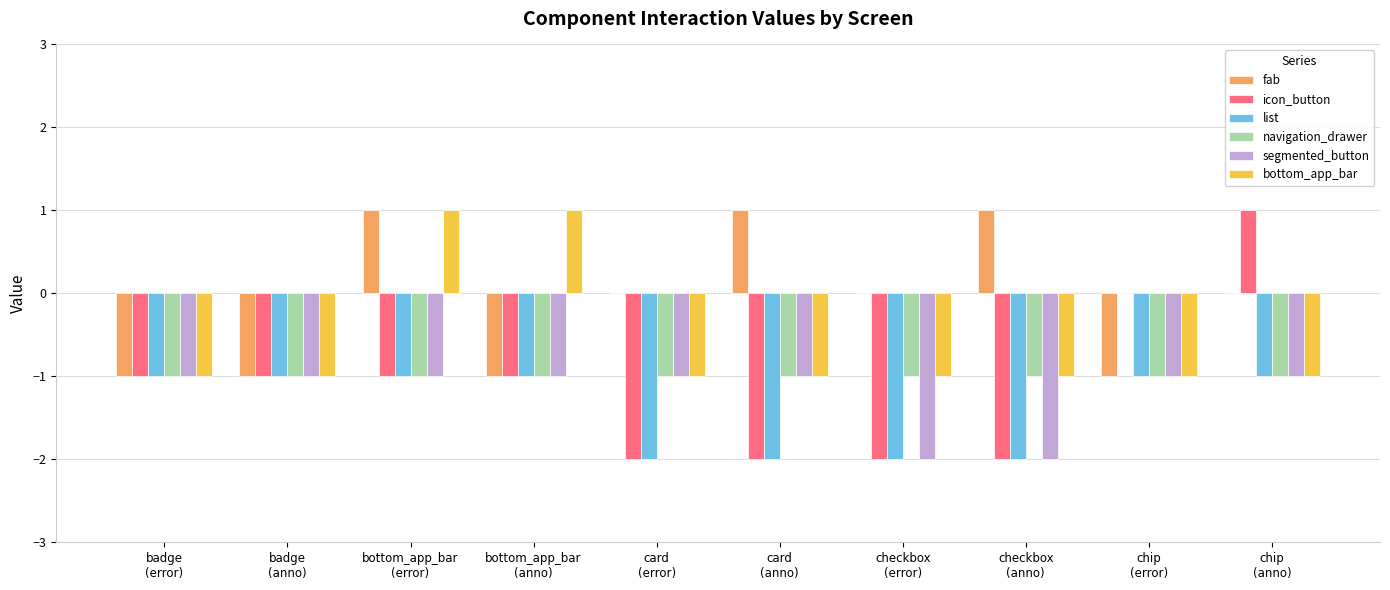

At which category is the sum across all series the highest?

bottom_app_bar
(error)